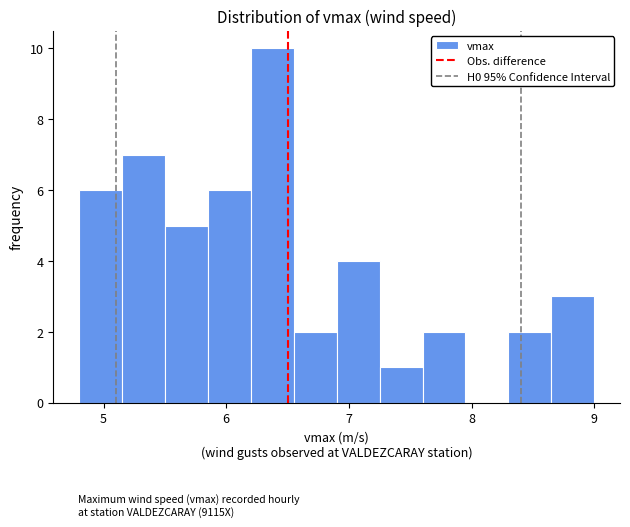

Around what value on the x-axis is the tallest bar? Give the approximate position of its centre, as read against the axis.

6.4